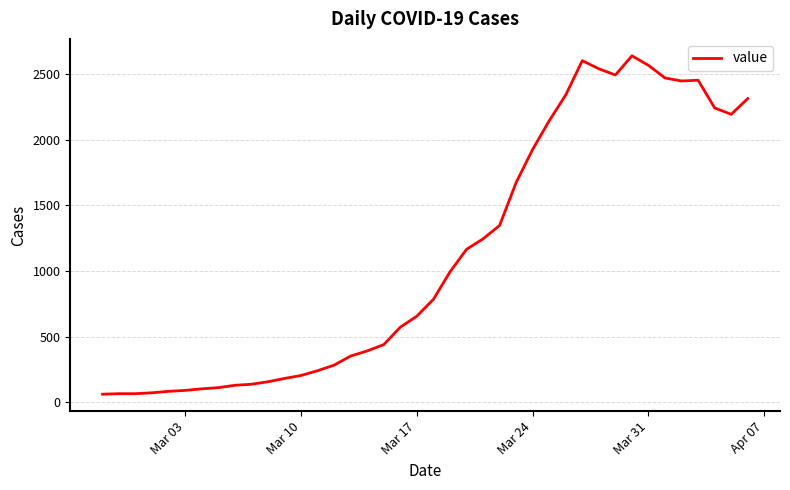

What is the difference between the second highest and minimum values?

2542